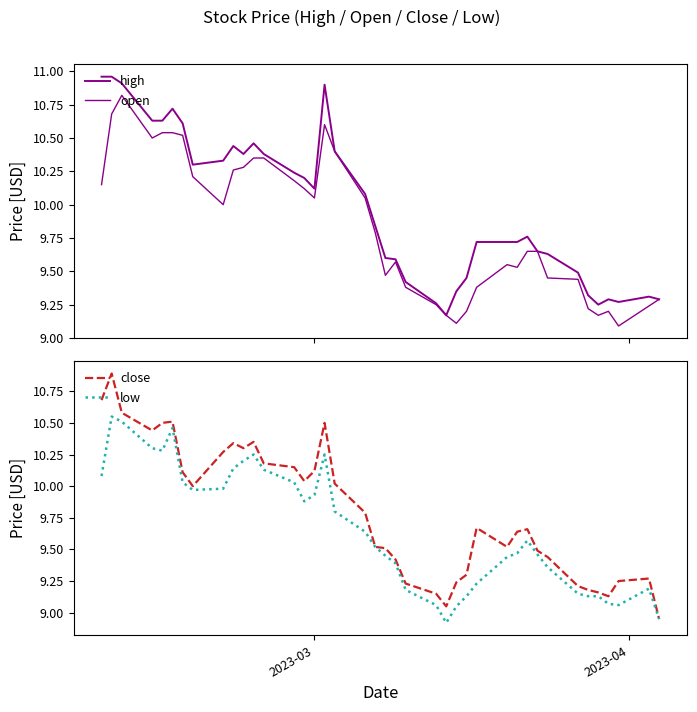

What is the highest value of the close series?

10.9